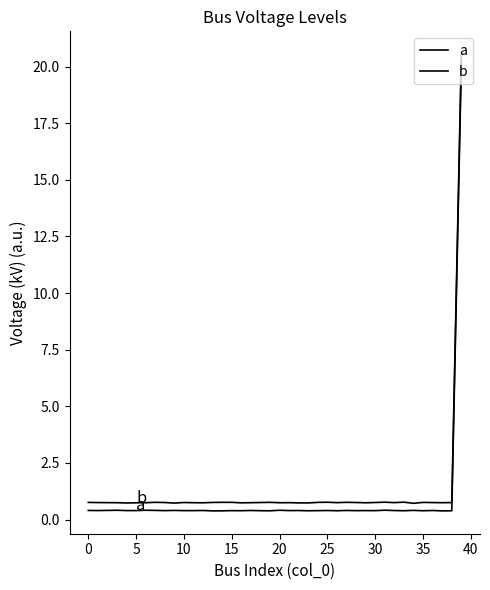

Does the chart have visible grid lines?

No